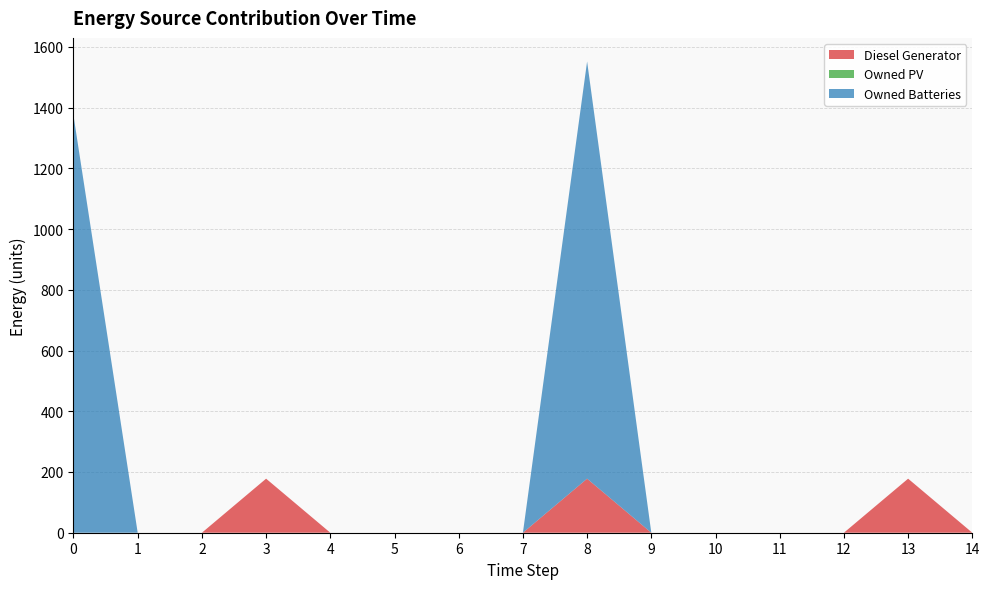

Reading left to right, list all the values displayed in this chart.

Diesel Generator: 0=0	1=0	2=0	3=178	4=0	5=0	6=0	7=0	8=178	9=0	10=0	11=0	12=0	13=178	14=0
Owned PV: 0=0	1=0	2=0	3=0	4=0	5=0	6=0	7=0	8=0	9=0	10=0	11=0	12=0	13=0	14=0
Owned Batteries: 0=1374	1=0	2=0	3=0	4=0	5=0	6=0	7=0	8=1374	9=0	10=0	11=0	12=0	13=0	14=0